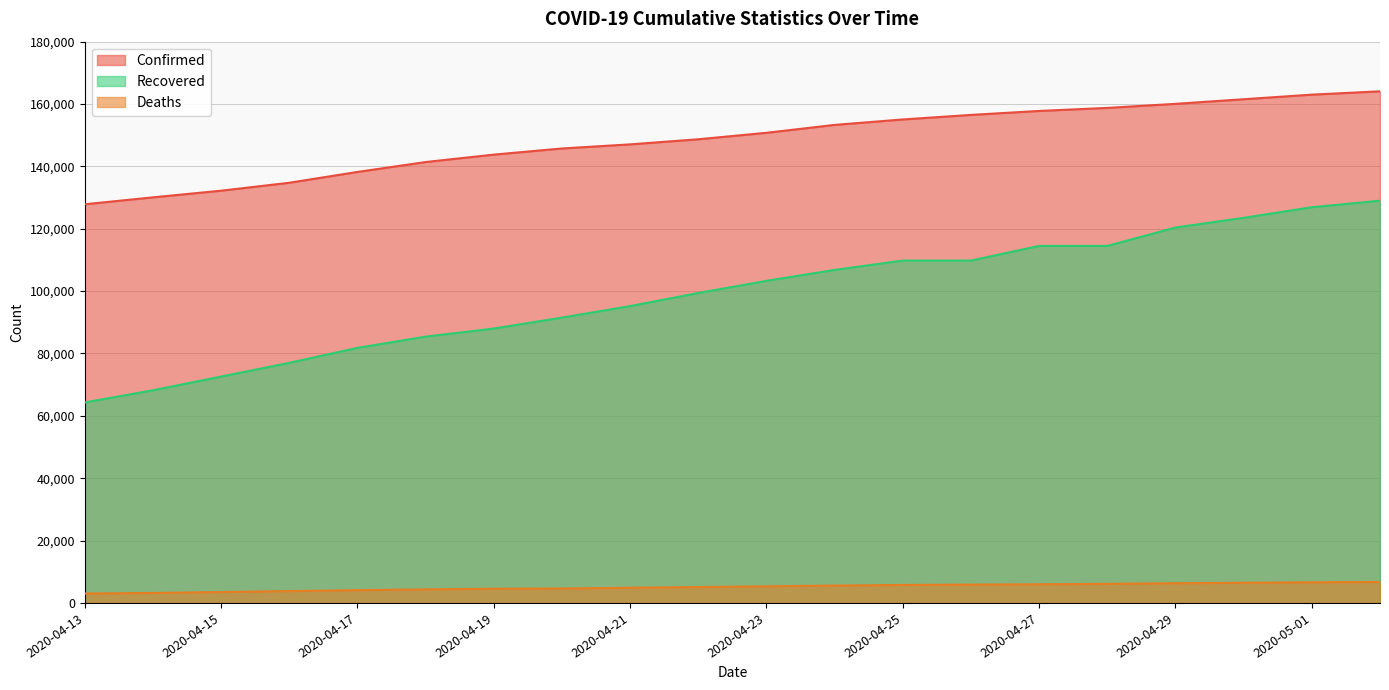

Rank the series by their maximum value, from highest to lowest.

Confirmed, Recovered, Deaths